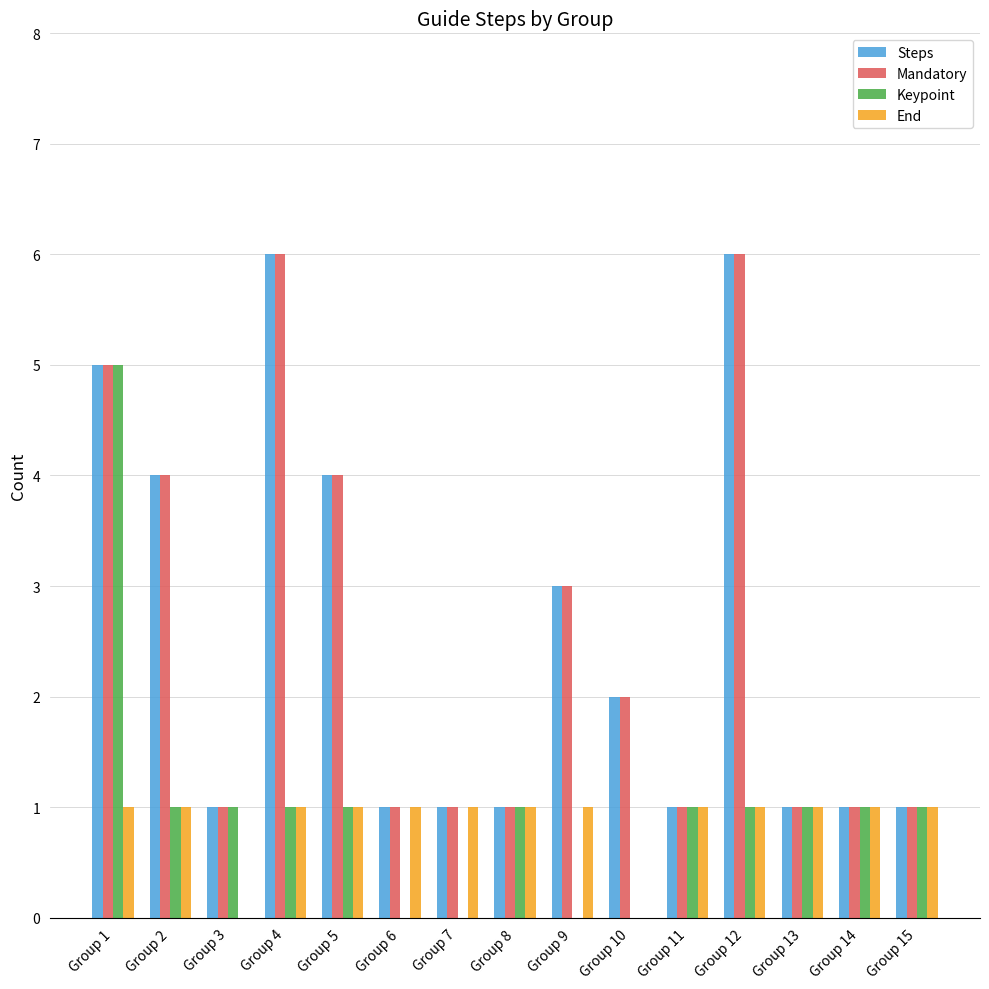

What is the maximum value shown in the chart?

6